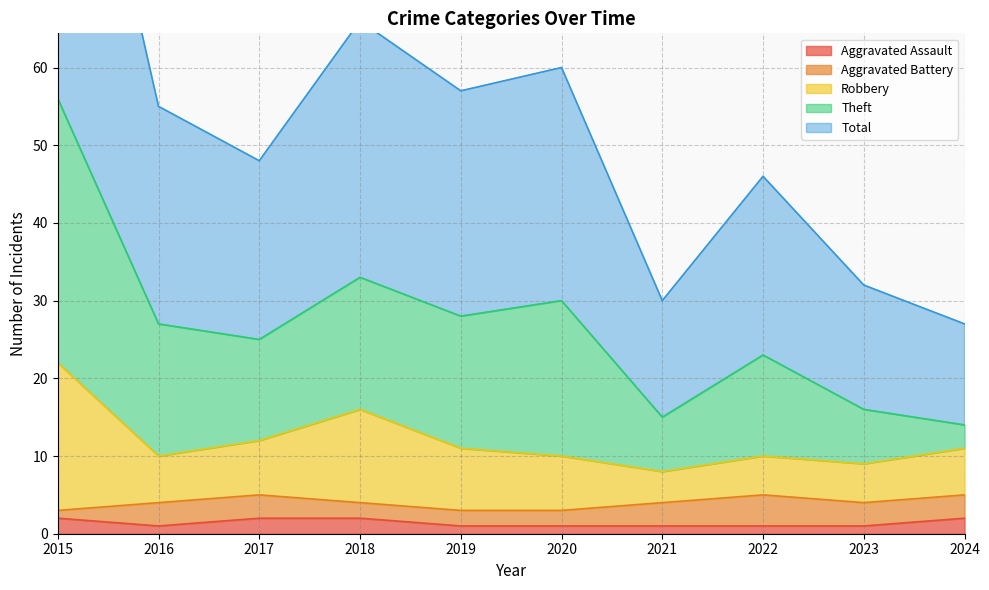

Is it true that Aggravated Assault equals 1 at 2020?

True